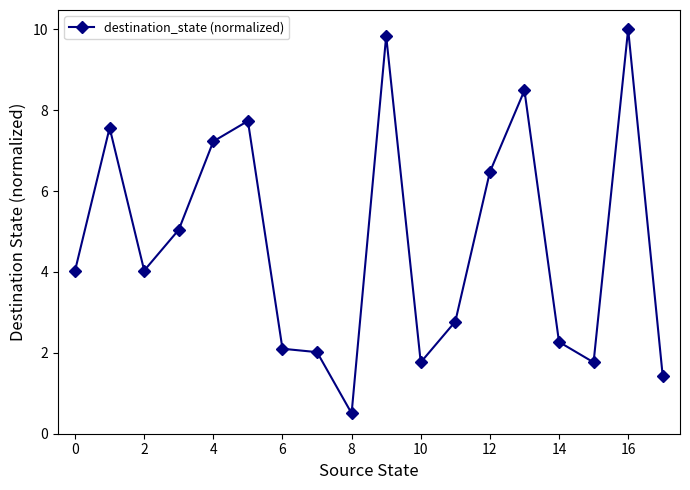

Reading right to left, list all the values displayed in this chart.

1.4	10.0	1.8	2.3	8.5	6.5	2.8	1.8	9.8	0.5	2.0	2.1	7.7	7.2	5.0	4.0	7.6	4.0